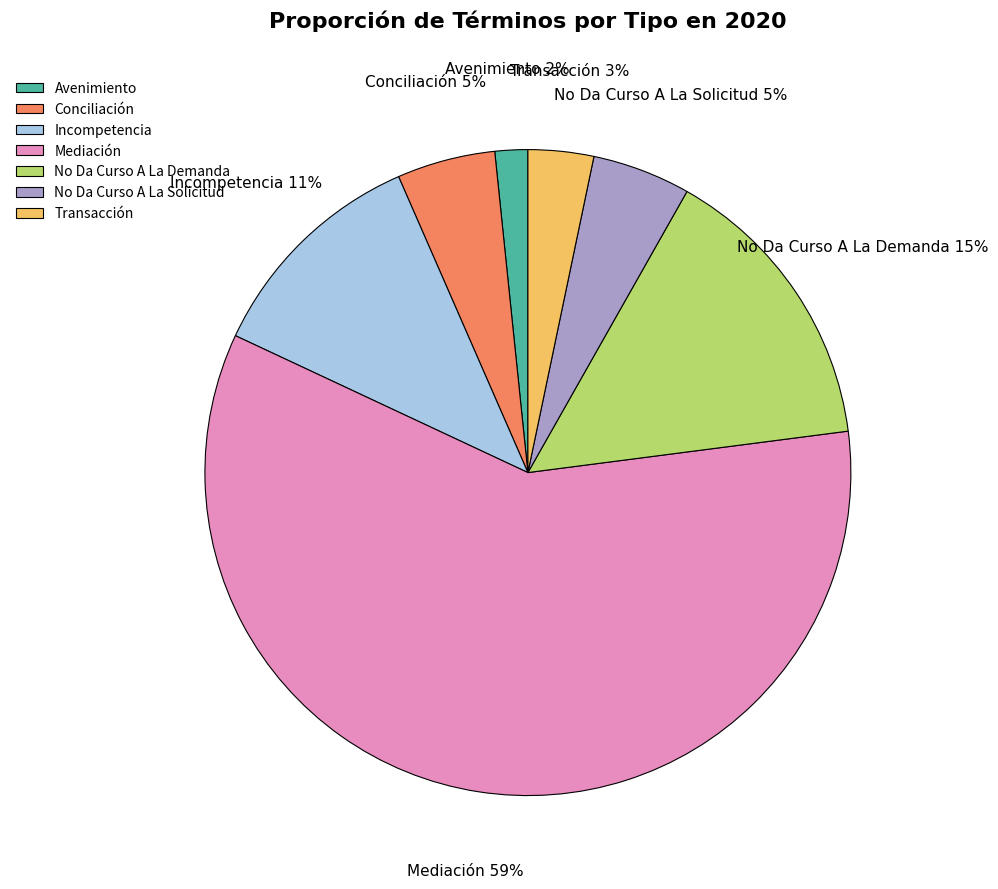

To the nearest percent, what is the difference between the Incompetencia and Transacción slice percentages?

8%